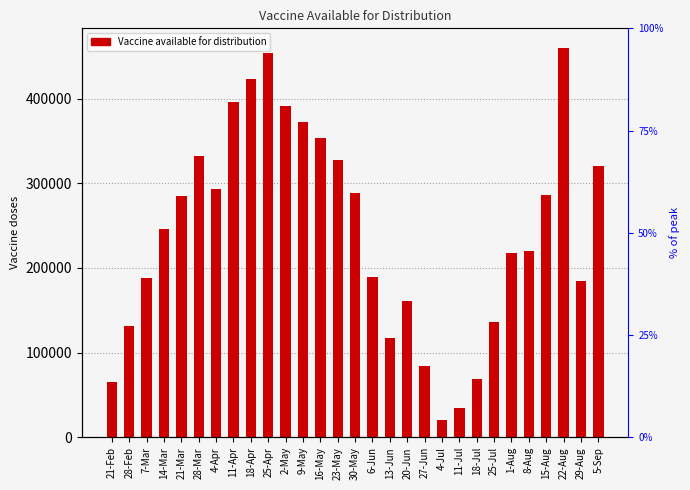

How many data points are less than 246210?

14